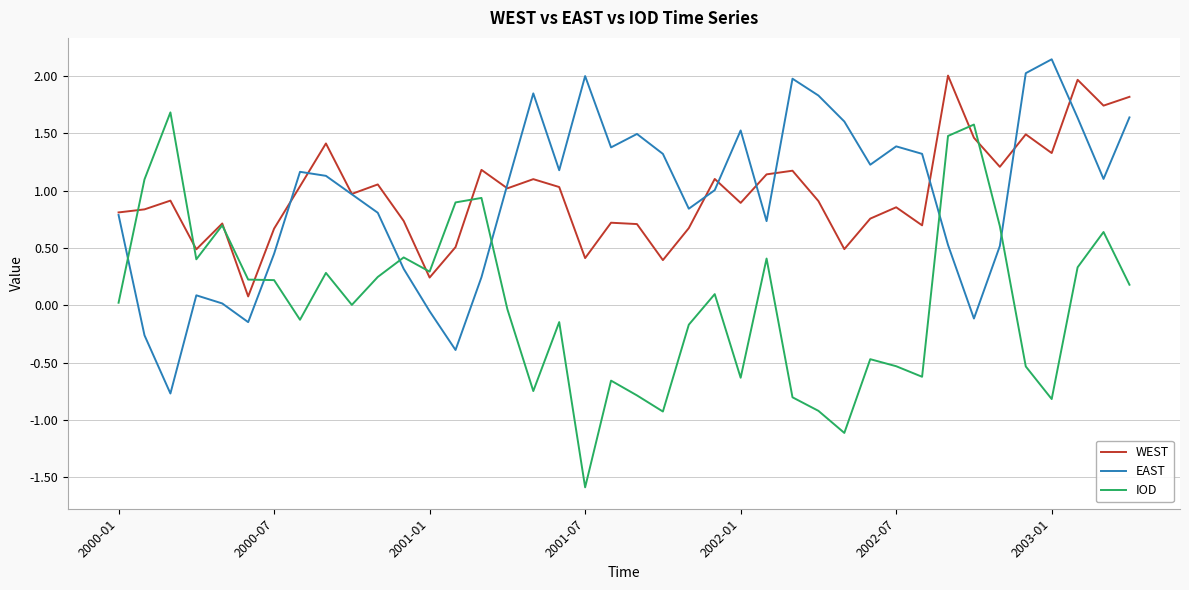

In WEST, how many points are lower than both neighbors (excluding endpoints)?

13